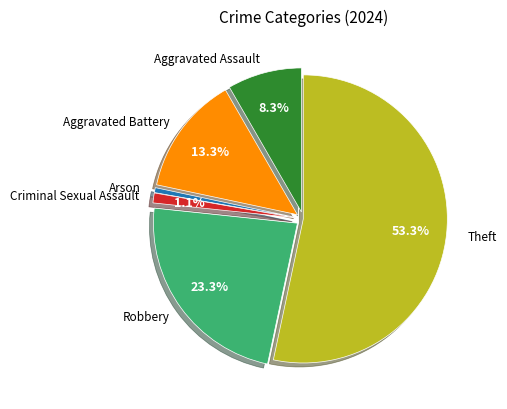

Which slice is the largest?

Theft